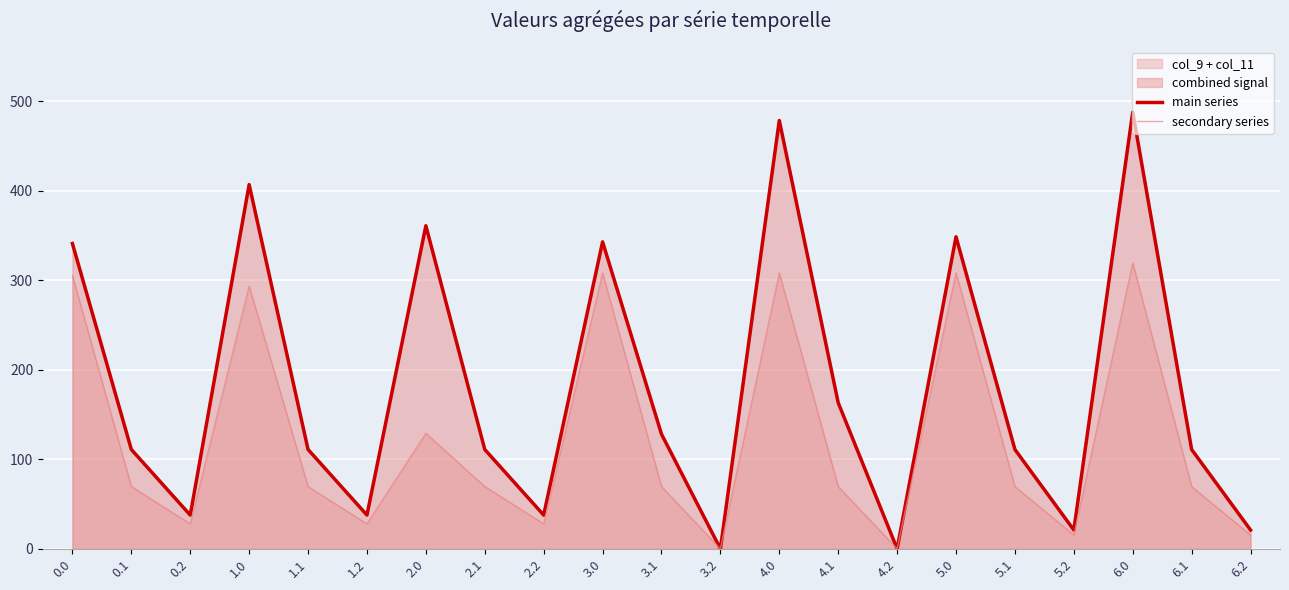

Reading right to left, extract all data points from this chart.

main series: 21.0	111.0	487.9	21.0	111.0	348.6	0.0	163.2	478.6	0.0	128.1	343.0	37.7	111.0	361.0	37.7	111.0	406.9	37.7	111.0	341.1
secondary series: 15.4	69.5	319.3	15.4	69.5	308.2	0.0	69.5	308.2	0.0	69.5	308.2	27.9	69.5	129.0	27.9	69.5	293.4	27.9	69.5	305.4